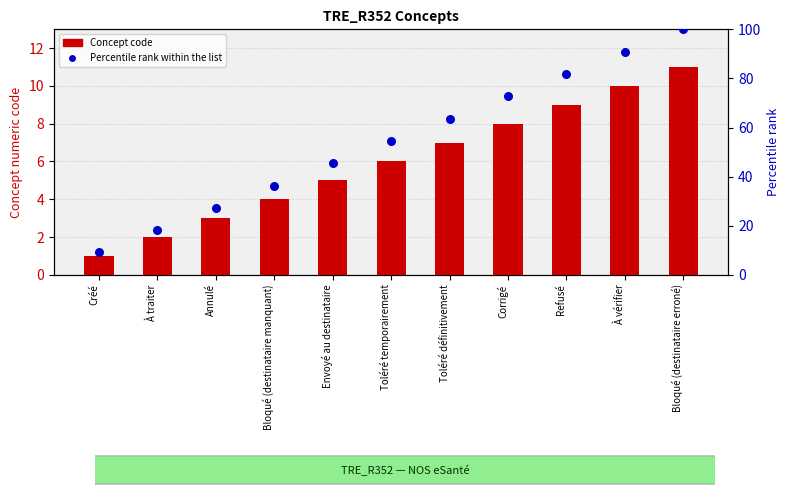

Is the value of Percentile rank within the list at Annulé greater than the value of Concept code at Créé?

Yes